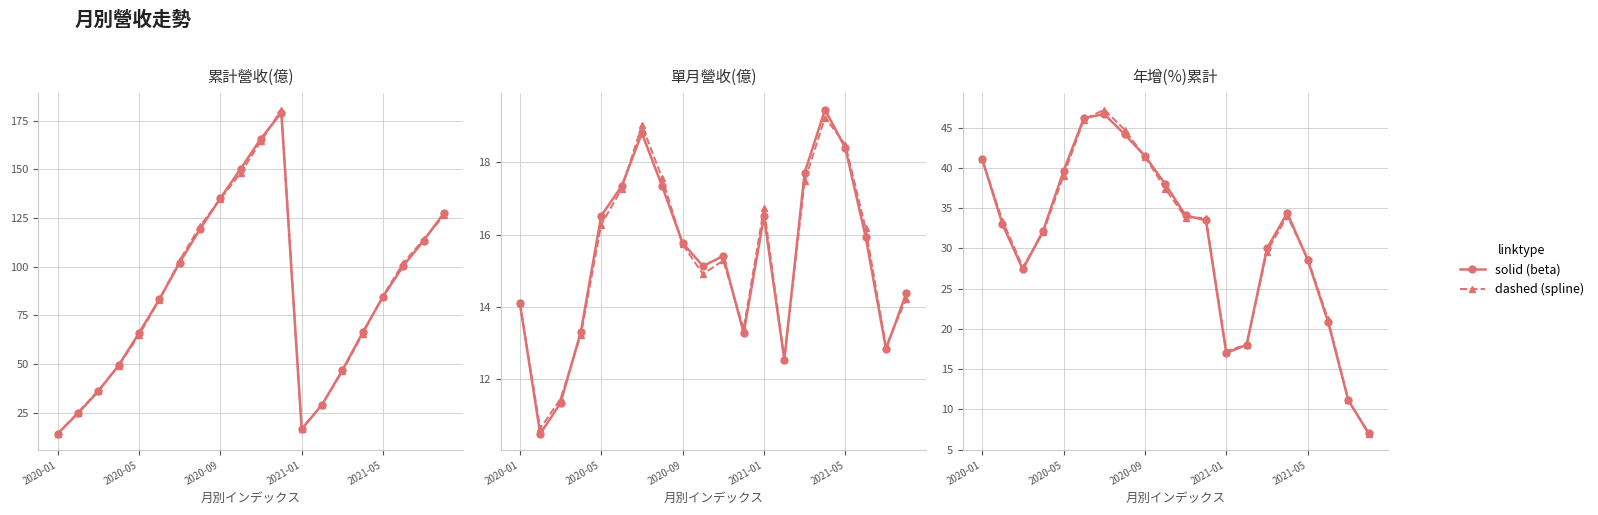

At how many categories does at least one series exceed 31?

12